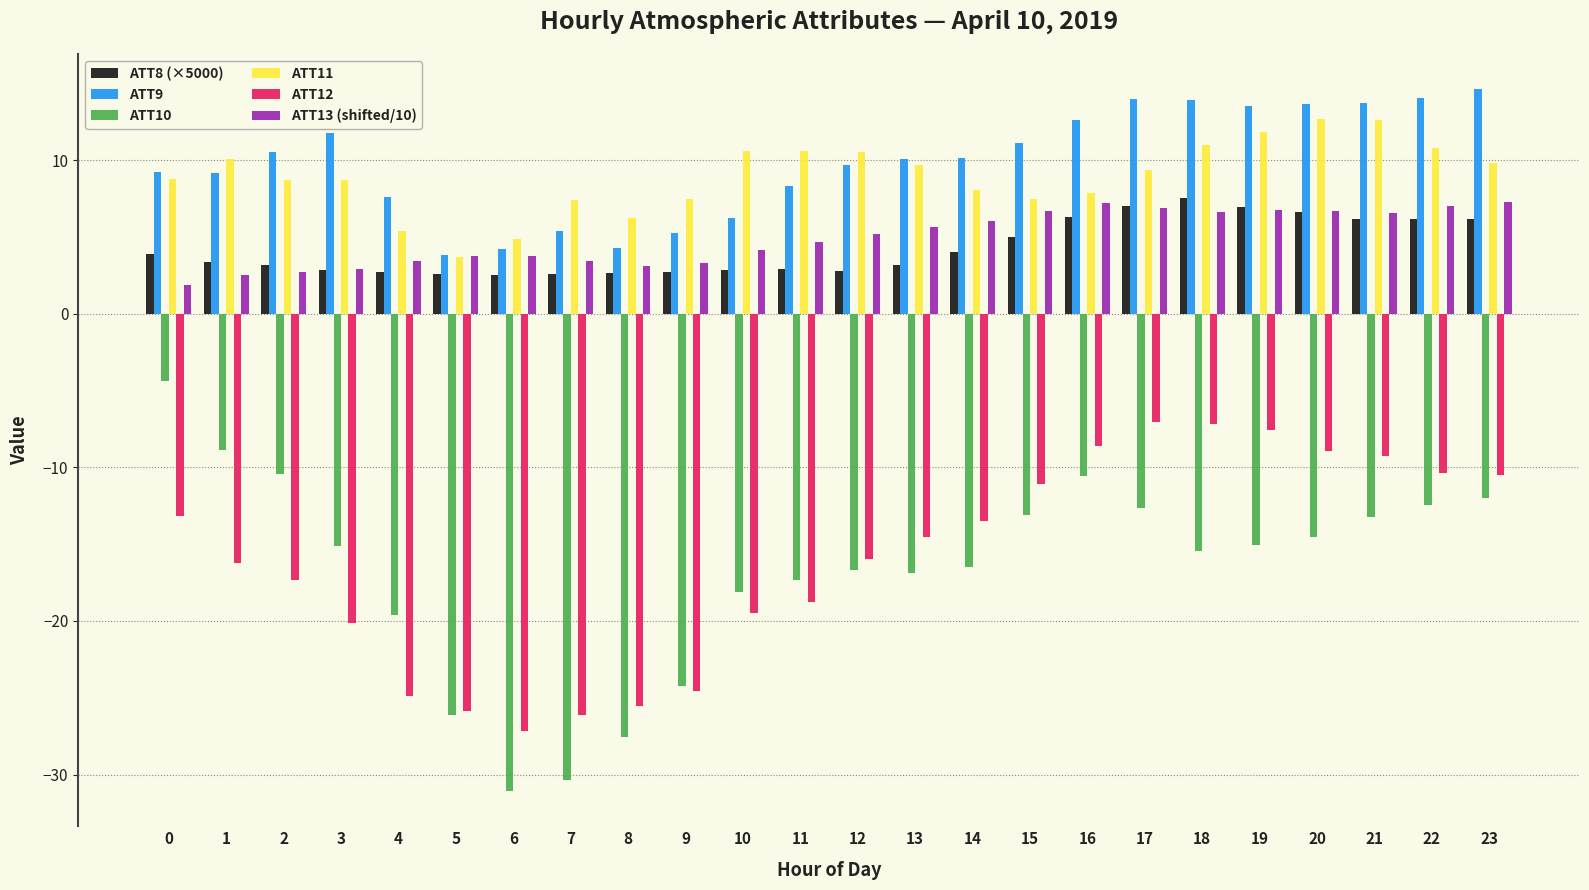

How many data points in ATT13 (shifted/10) are above 5?

12